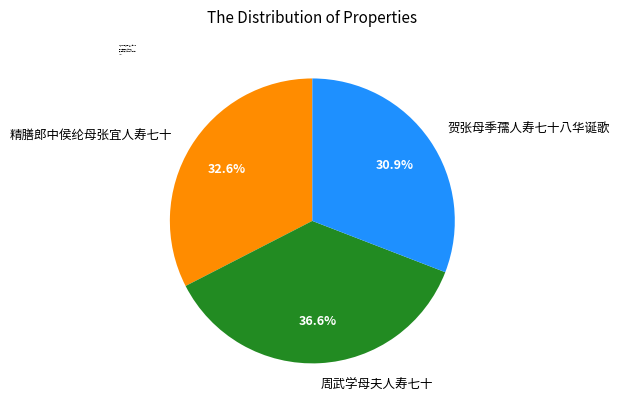

To the nearest percent, what percentage of the pie is 精膳郎中侯纶母张宜人寿七十?

33%